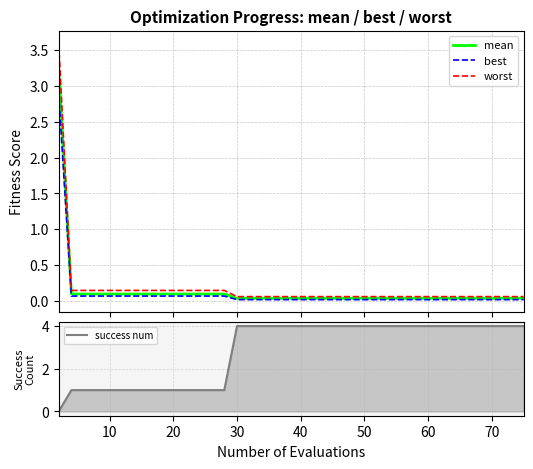

Is it true that success num equals 4 at 70?

True